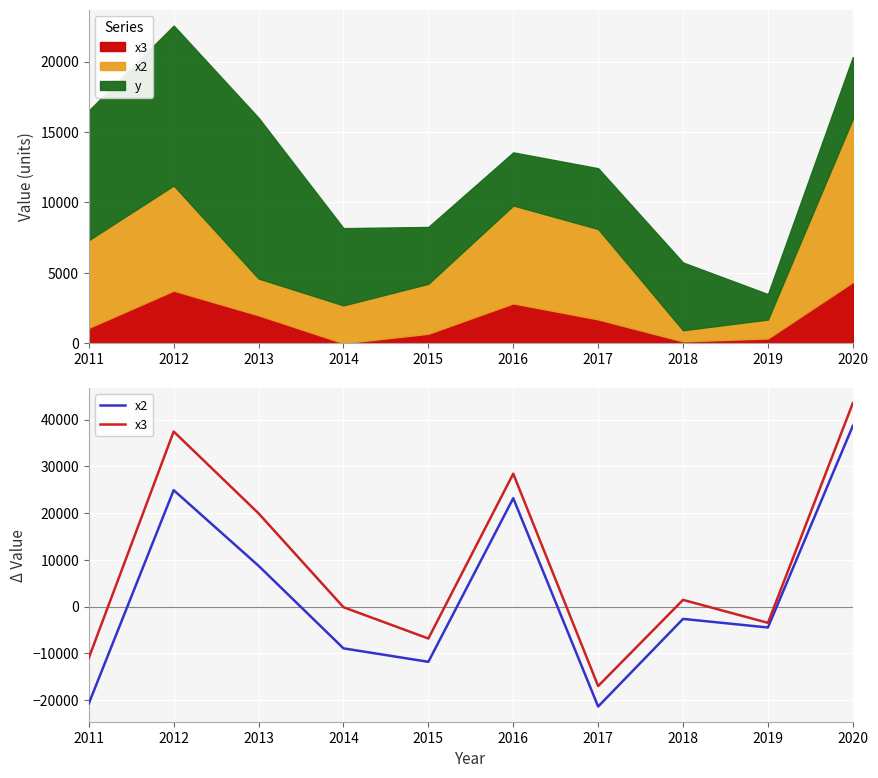

How many values in the x2 series are below -2648?

6